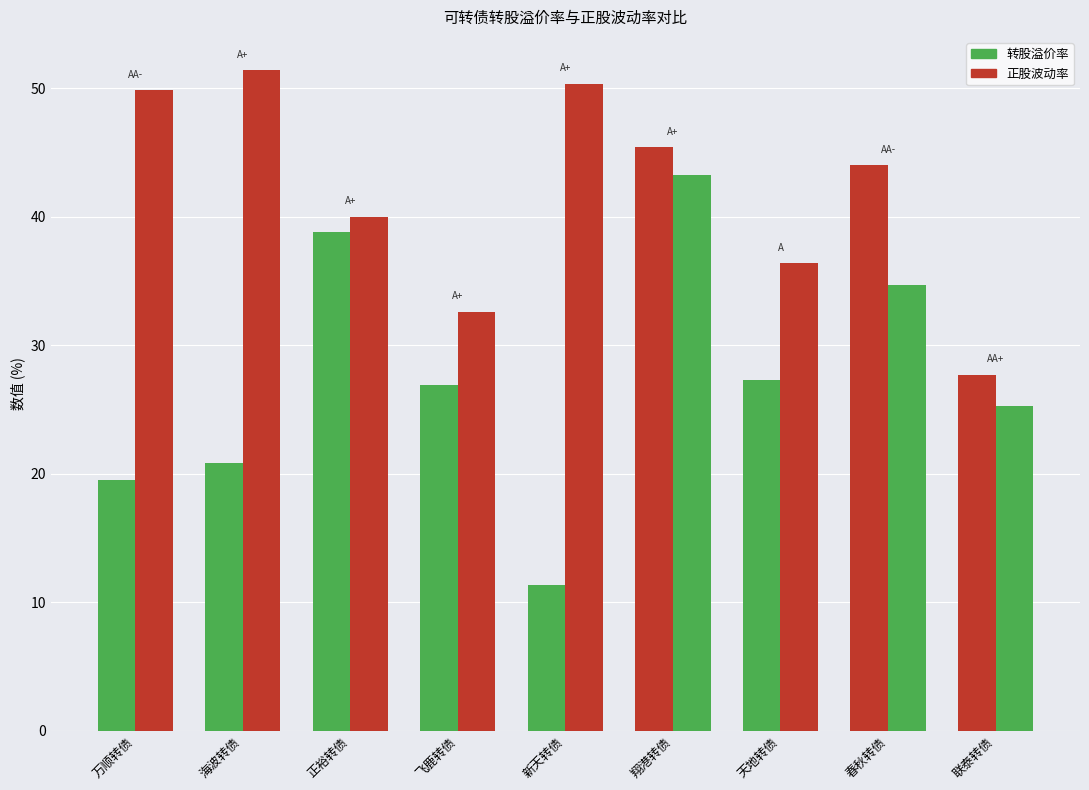

How many series are shown in this chart?

2